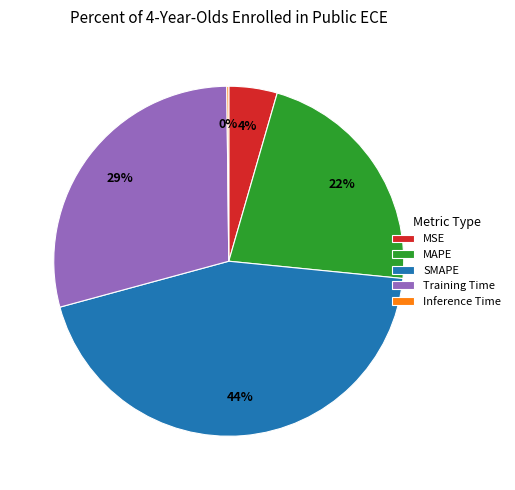

Which slice is the largest?

SMAPE